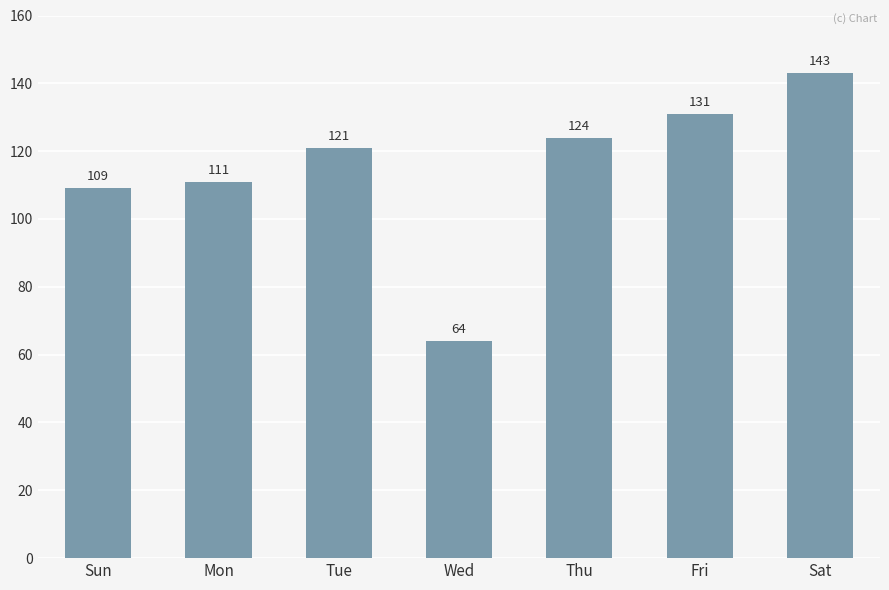

List the labels in order of value, largest first.

Sat, Fri, Thu, Tue, Mon, Sun, Wed